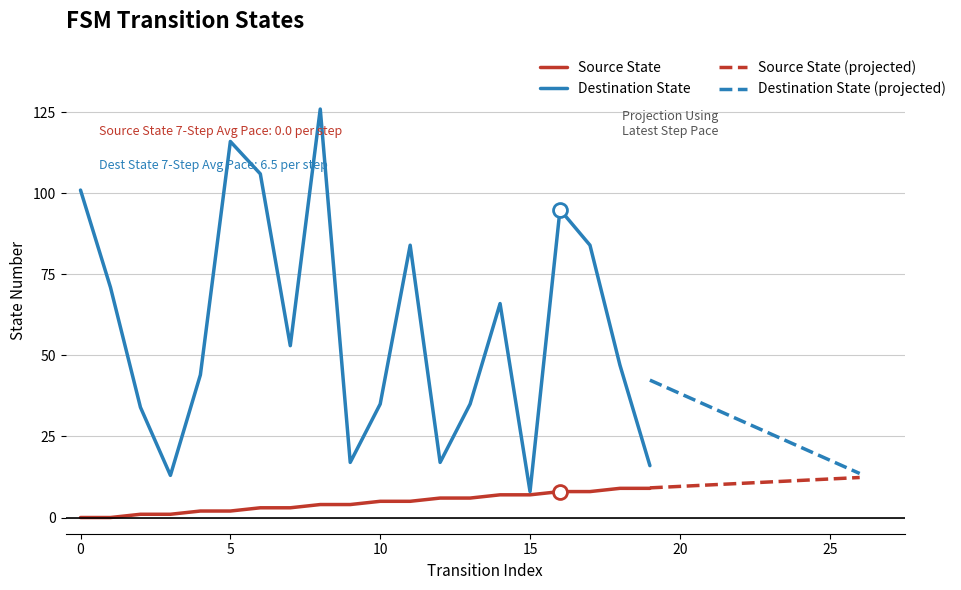

What is the value of the Destination State point at the 20th from the left?

16